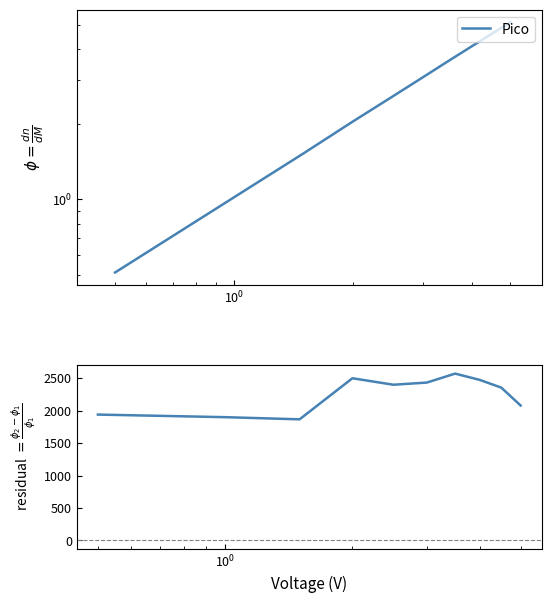

Is the value of Residual at $\mathdefault{10^{0}}$ greater than the value of Pico at 6?

Yes